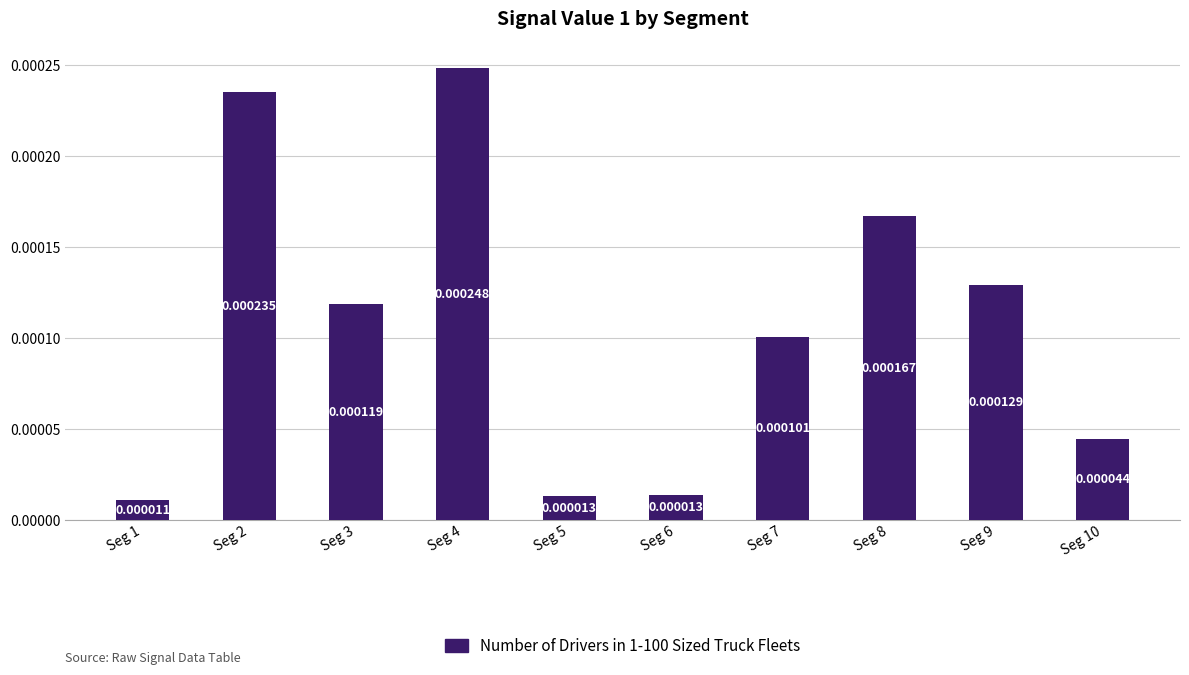

Where is the data nearest to the value 0?

Seg 1